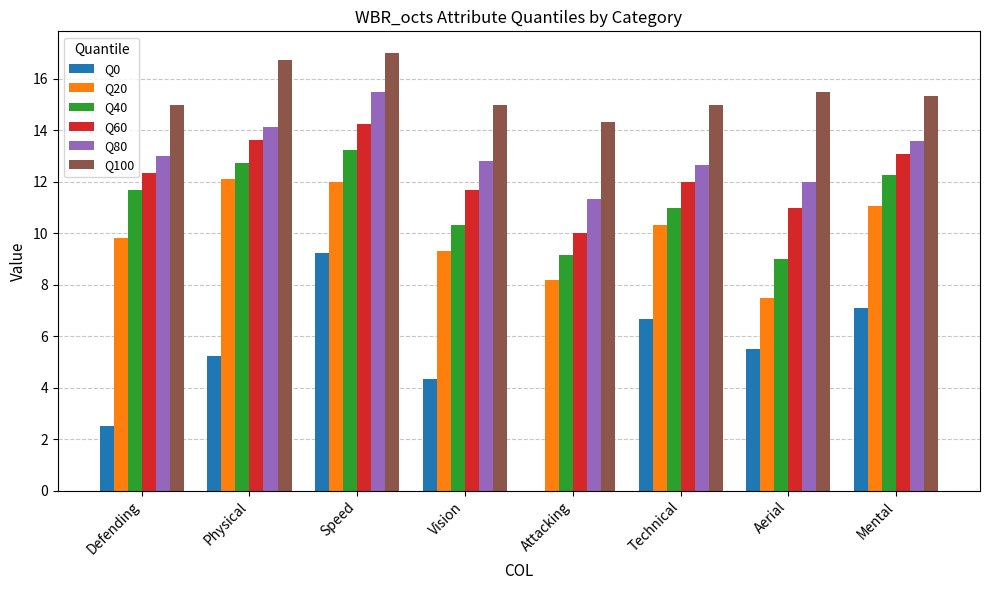

What is the sum of the Q60 values at Technical and Physical?

25.6